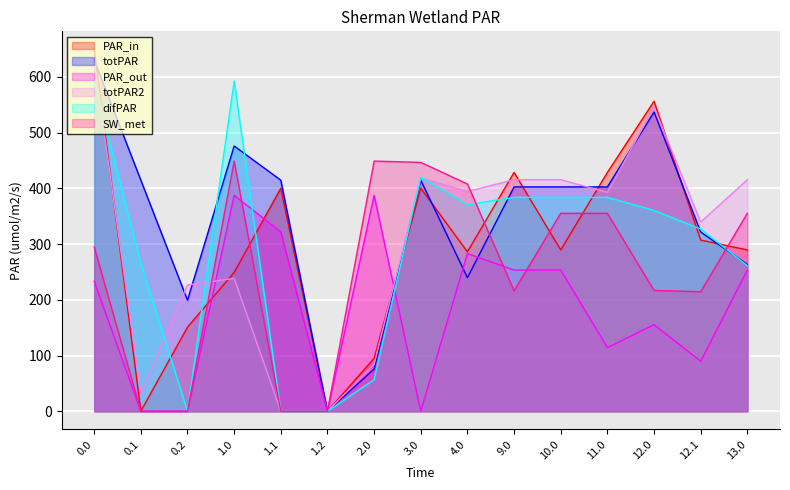

Which series has the largest total across all categories?

totPAR